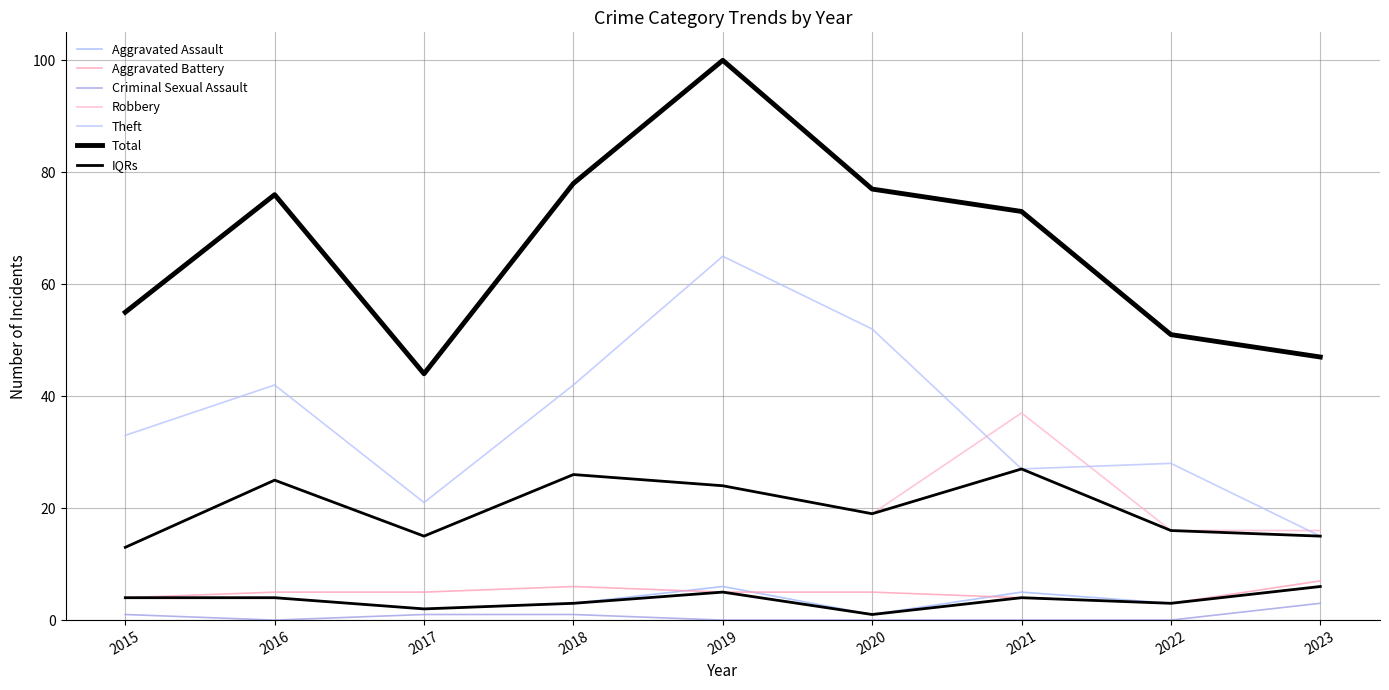

At which category does Aggravated Assault reach its first local valley?

2017